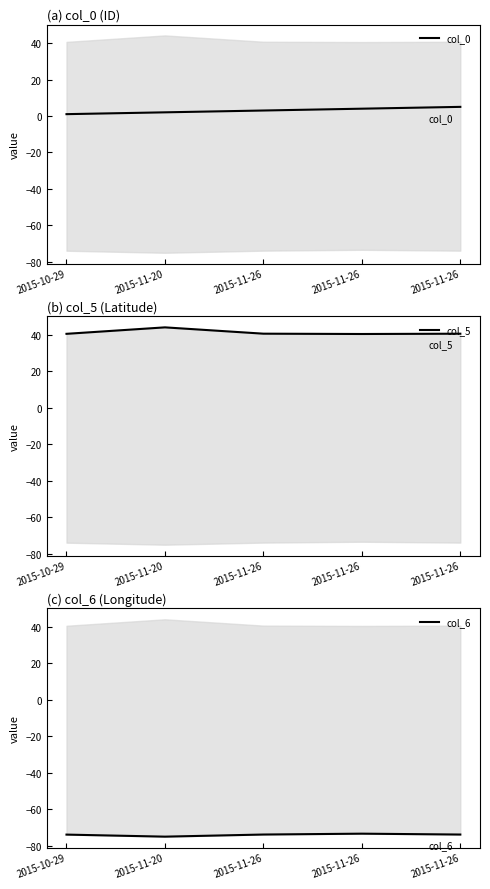

True or false: col_5 and col_0 intersect in this chart.

False